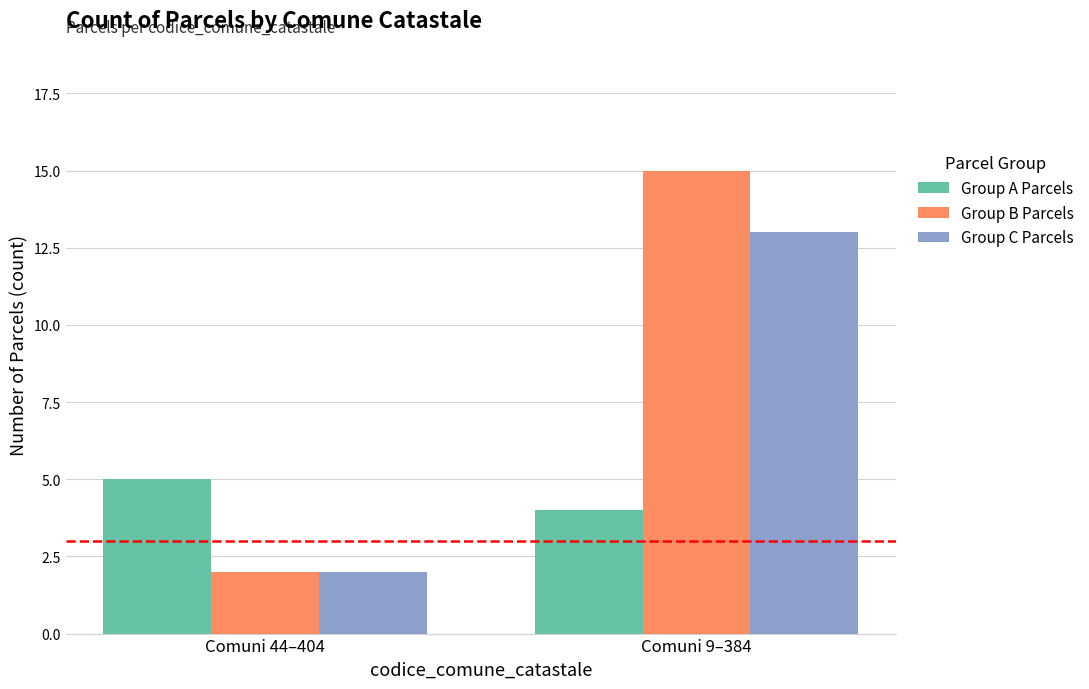

What is the difference between the highest and lowest values at Comuni 9–384?

11